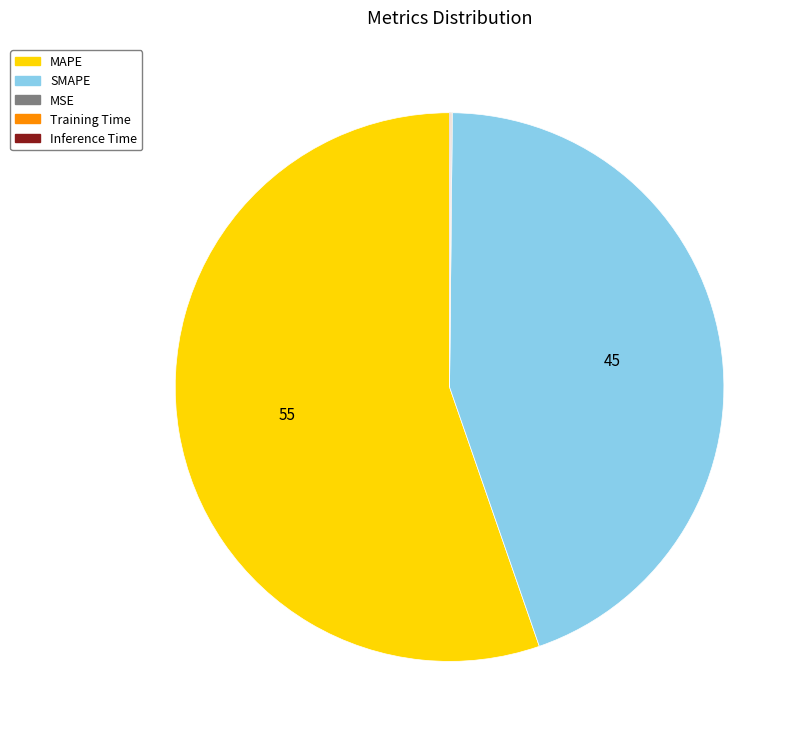

Approximately how many times larger is the value at MAPE compared to SMAPE?

1.2